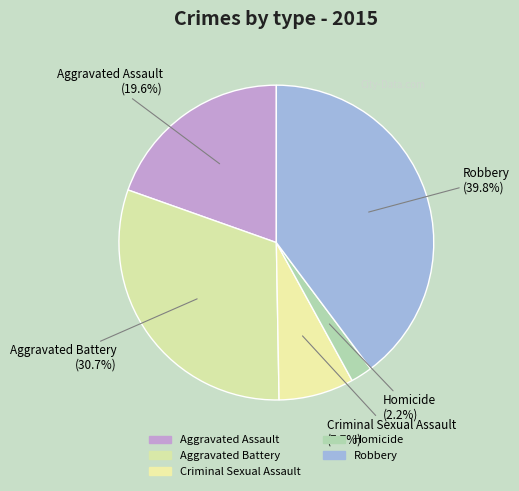

How many segments does this pie chart have?

5